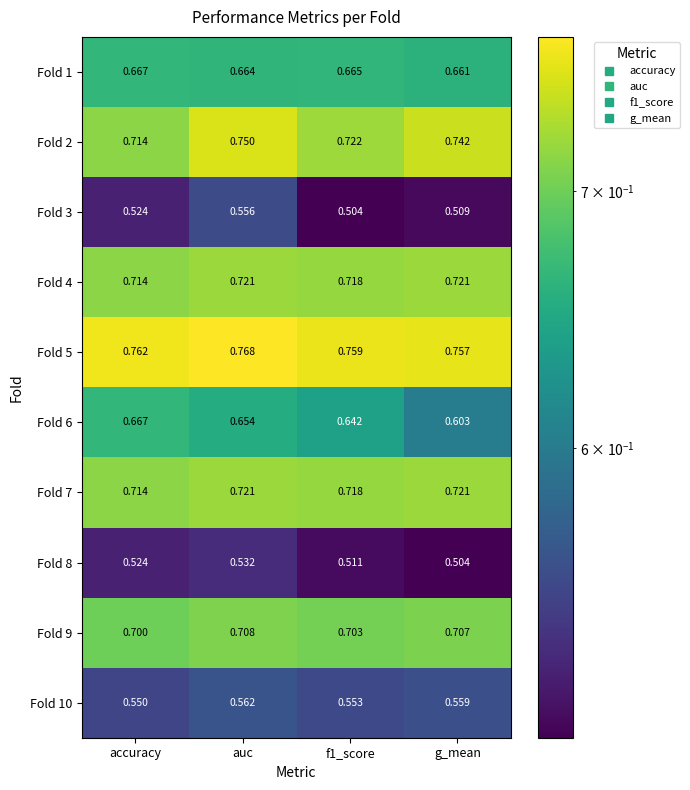

Is the value of Fold 5 at accuracy greater than the value of Fold 7 at g_mean?

Yes